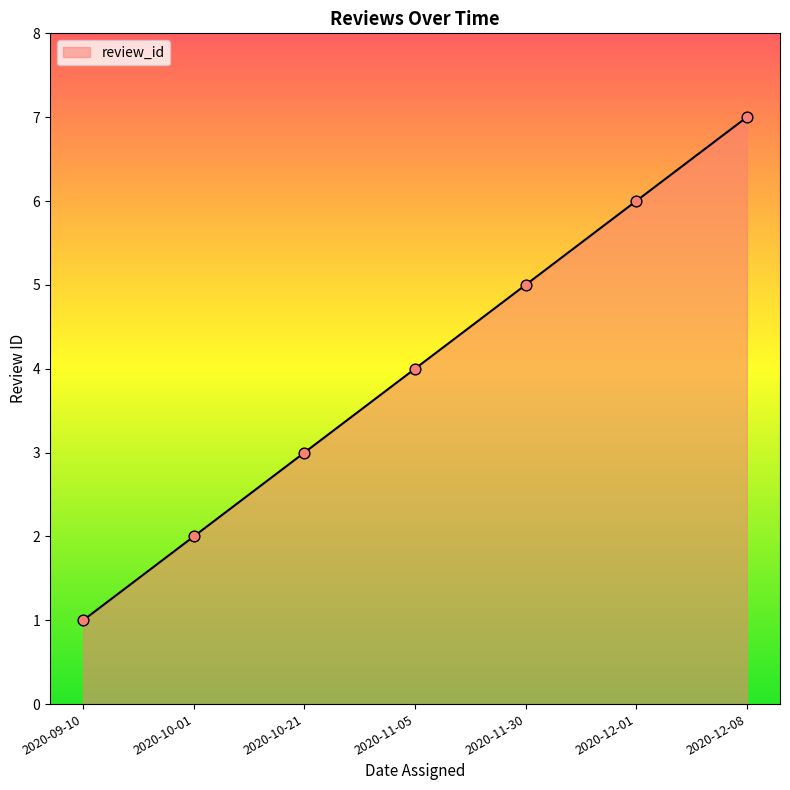

What is the ratio of the value at 2020-12-01 to the value at 2020-11-30?

1.2